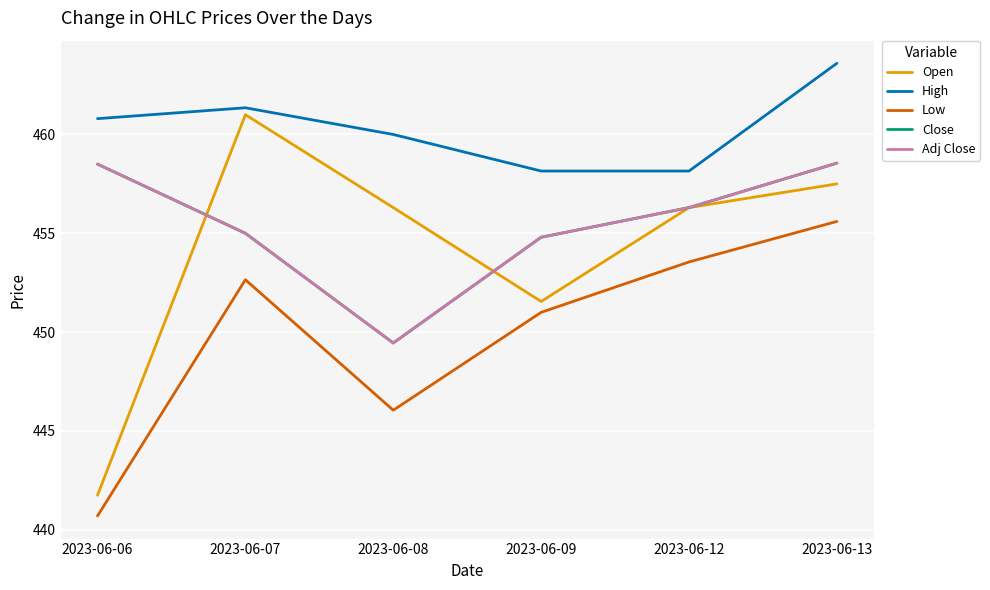

True or false: Adj Close and Low intersect in this chart.

False